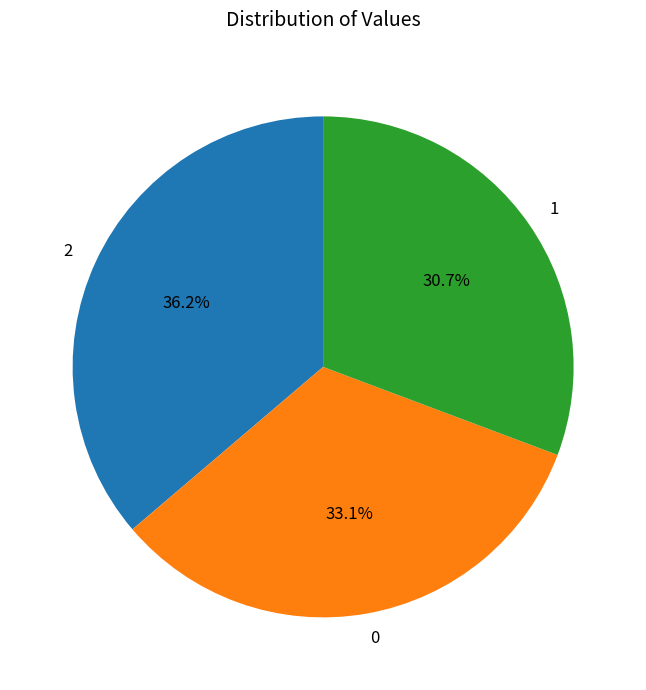

Between 2 and 0, which is larger?

2